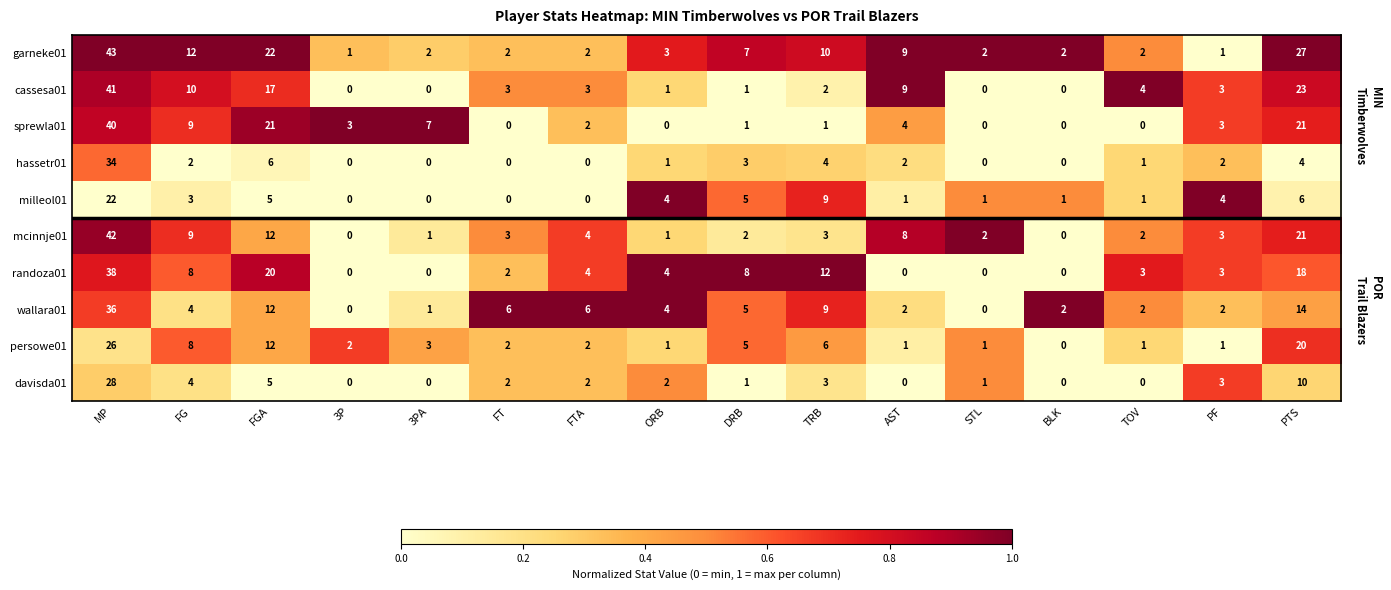

What is the spread (max minus min) of values at AST?

9